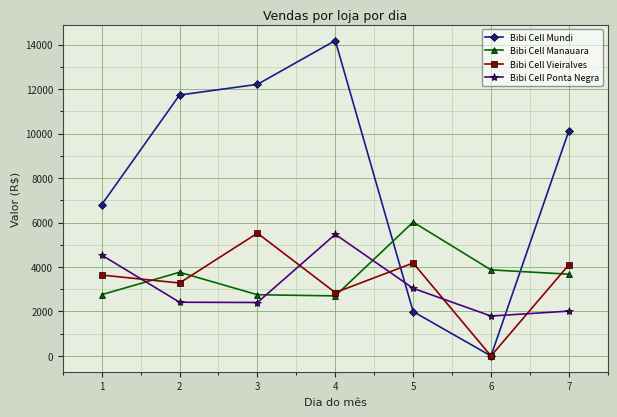

At 2, list the series in order from smallest to largest.

Bibi Cell Ponta Negra, Bibi Cell Vieiralves, Bibi Cell Manauara, Bibi Cell Mundi